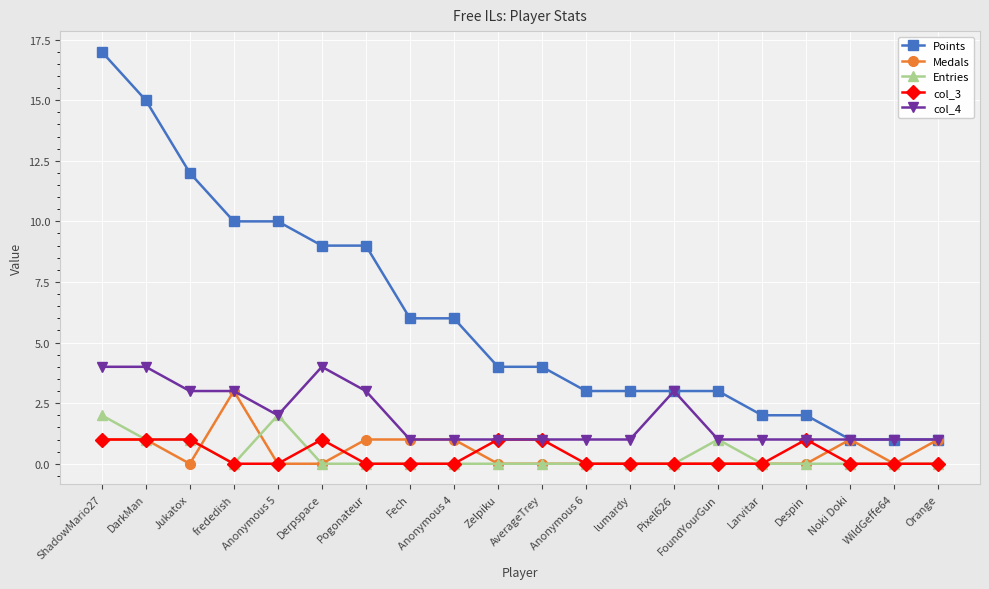

Count the number of categories in the chart.

20